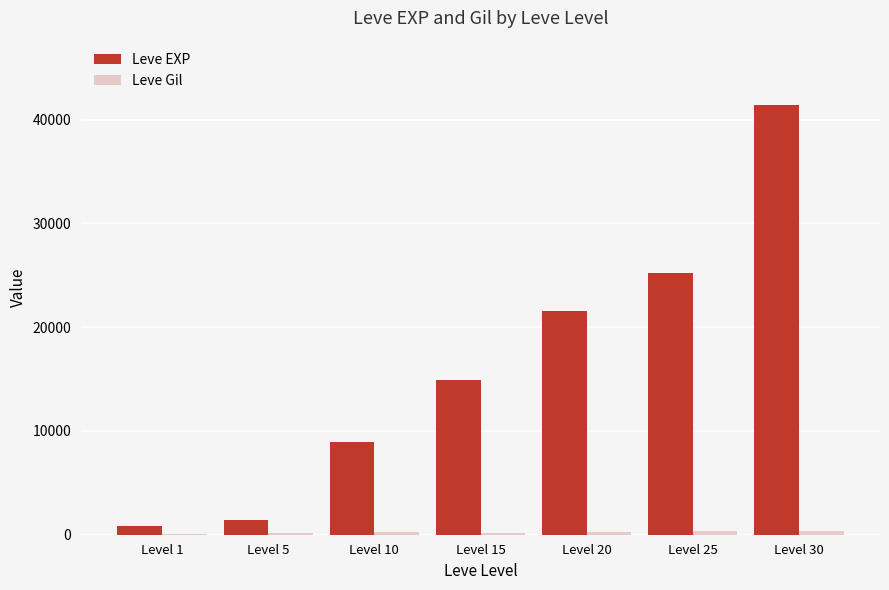

At which label is Leve EXP closest to 21105?

Level 20